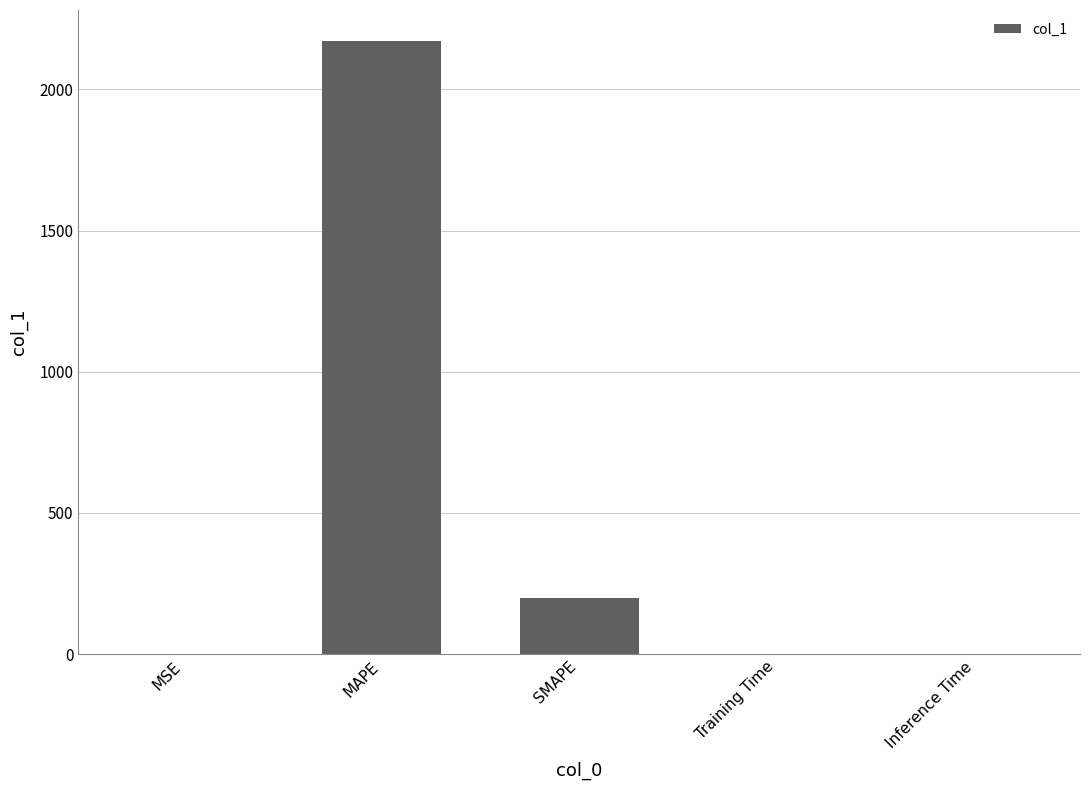

What is the sum of all values?

2372.5